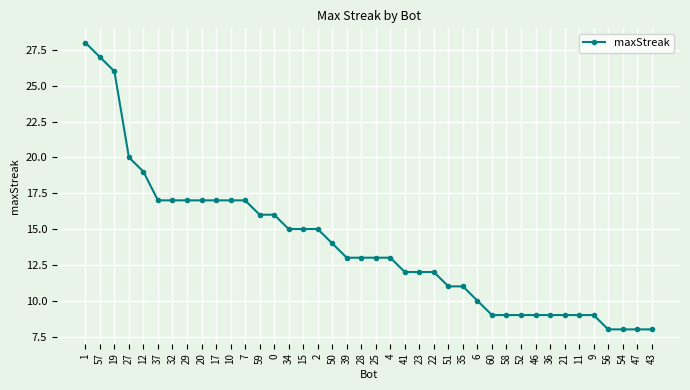

Is this an area chart (filled region under the line)?

No